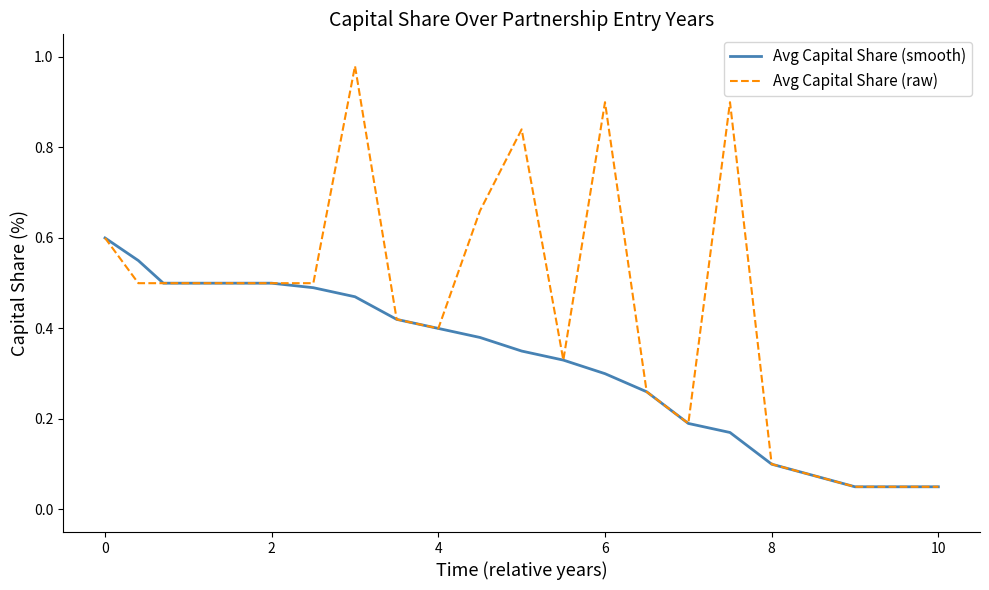

Rank the series by their average value, from lowest to highest.

Avg Capital Share (smooth), Avg Capital Share (raw)